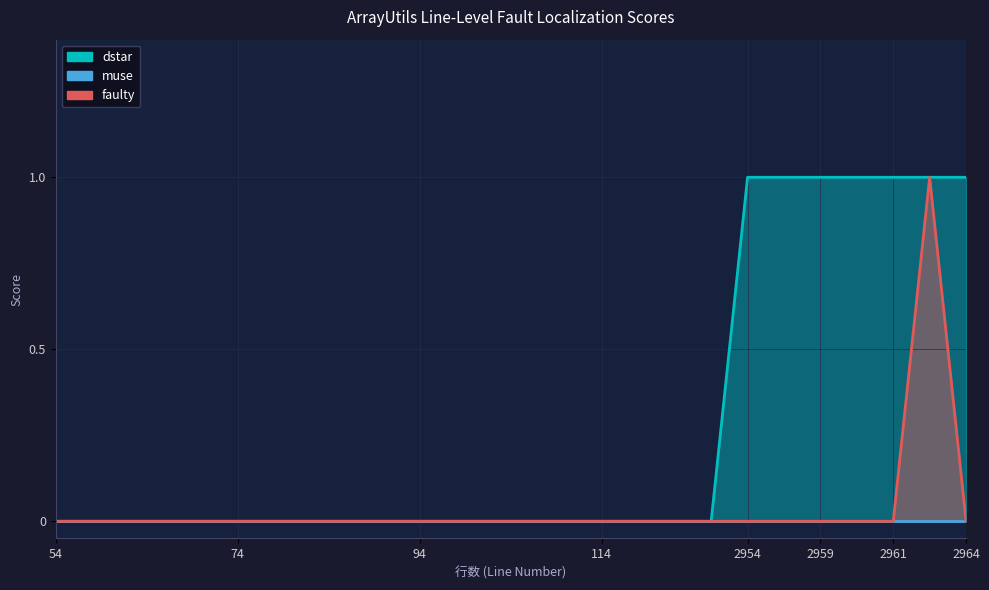

Count the number of categories in the chart.

26